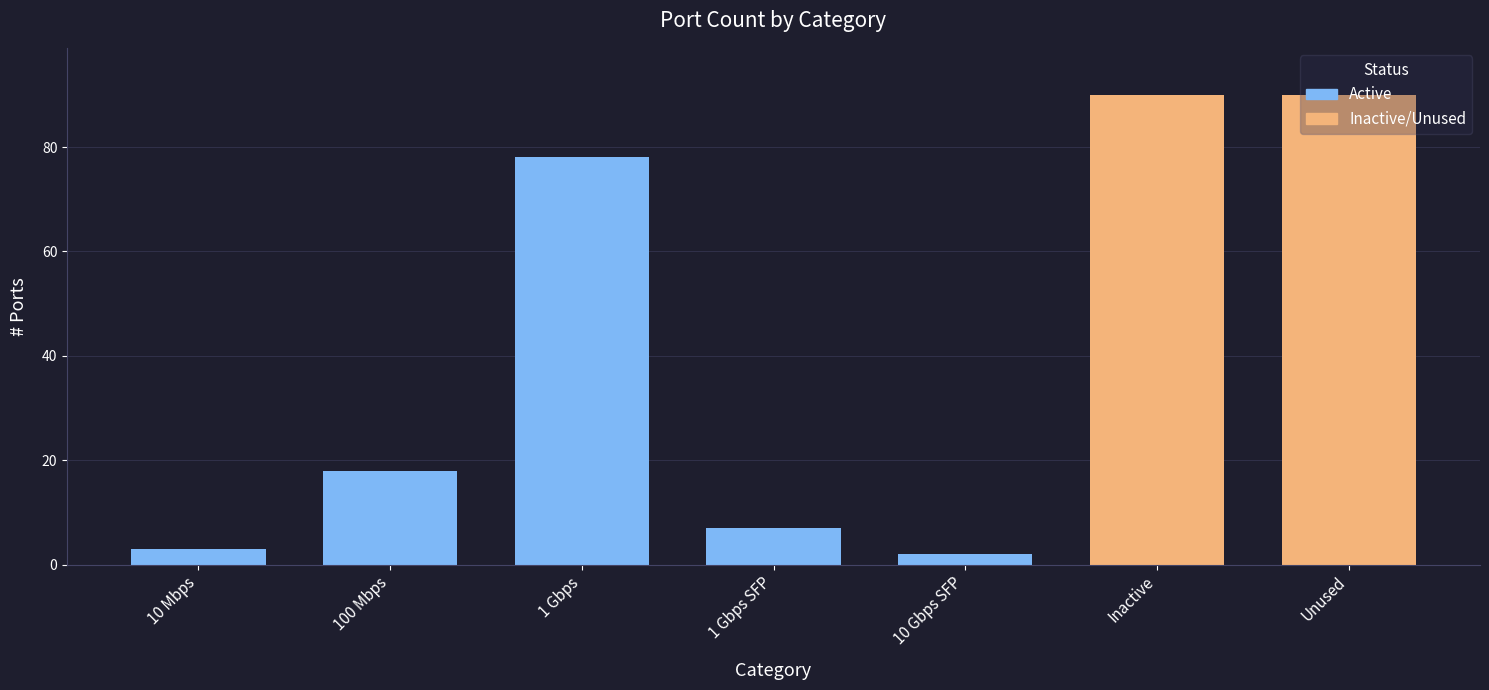

Rank the categories by value from lowest to highest.

10 Gbps SFP, 10 Mbps, 1 Gbps SFP, 100 Mbps, 1 Gbps, Inactive, Unused